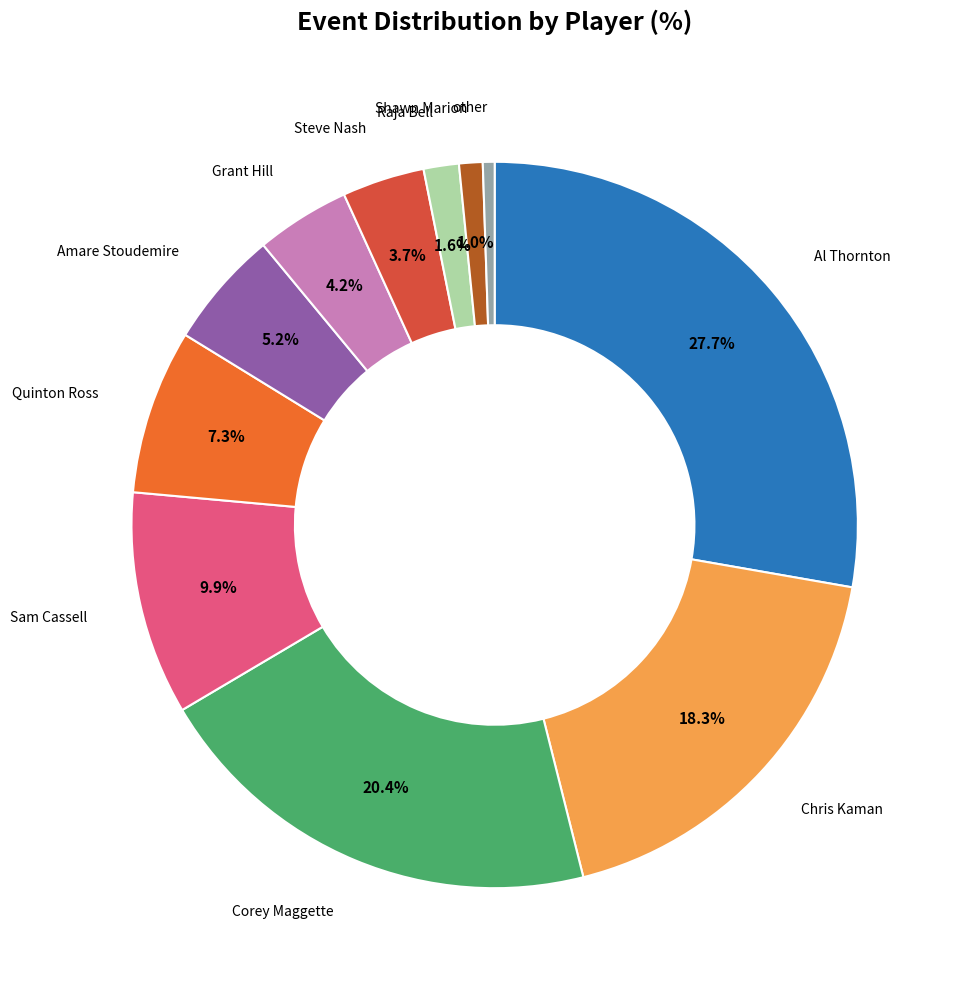

Does any single category account for the majority?

No